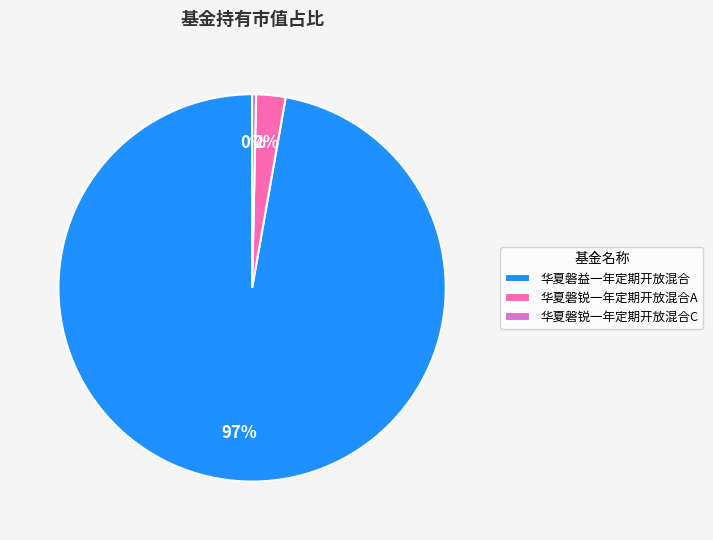

Which category has the biggest portion of the pie?

华夏磐益一年定期开放混合